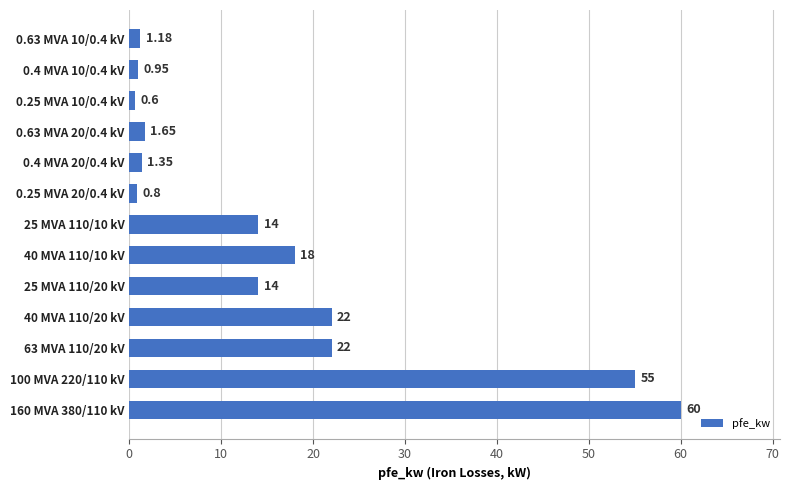

What is the change in value from 100 MVA 220/110 kV to 25 MVA 110/10 kV?

-41.0